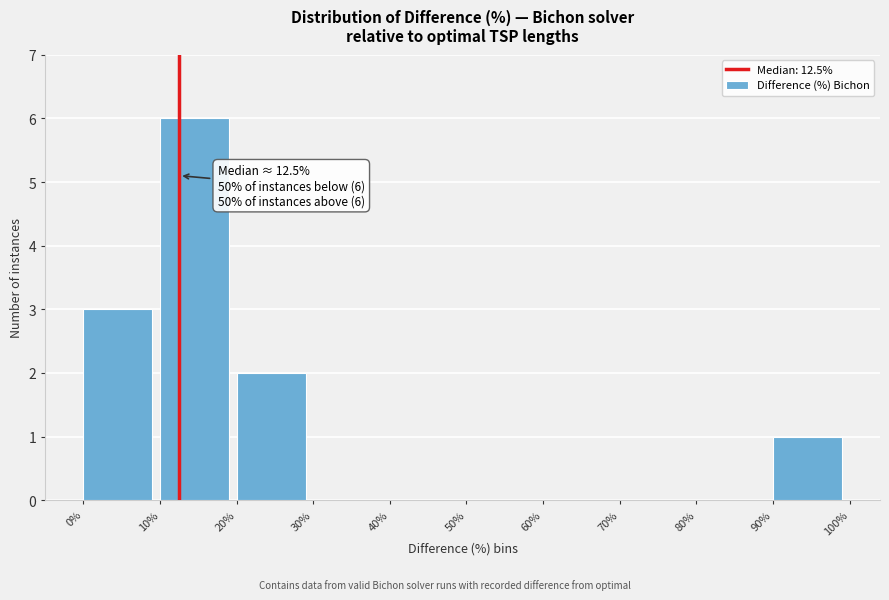

Which range on the x-axis has the tallest bar?

10% to 20%